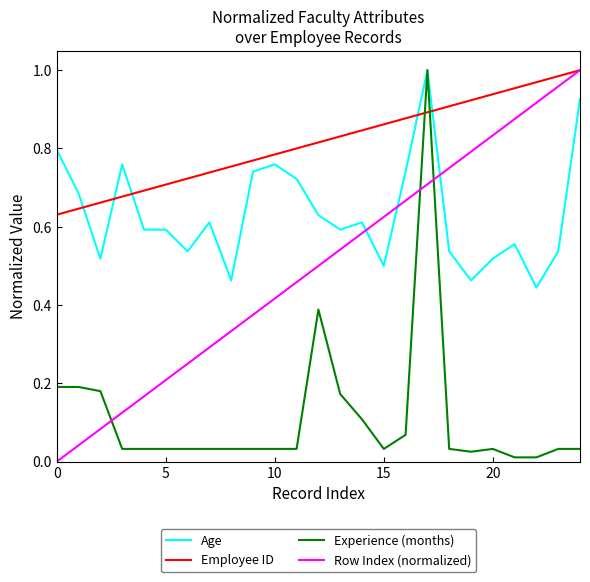

Count the number of data series in this chart.

4